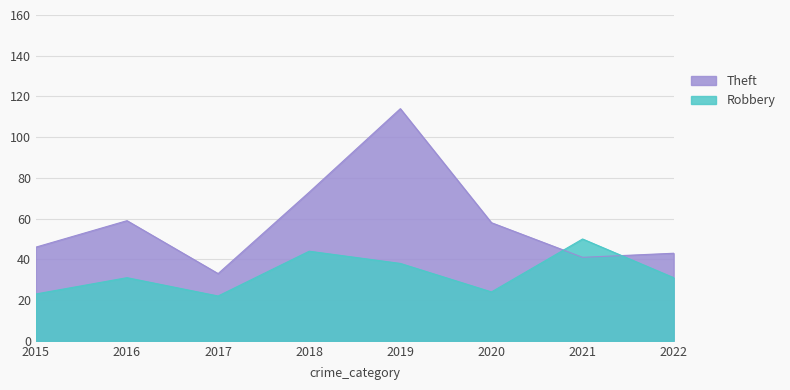

Where do Robbery and Theft first cross each other?

2020 and 2021